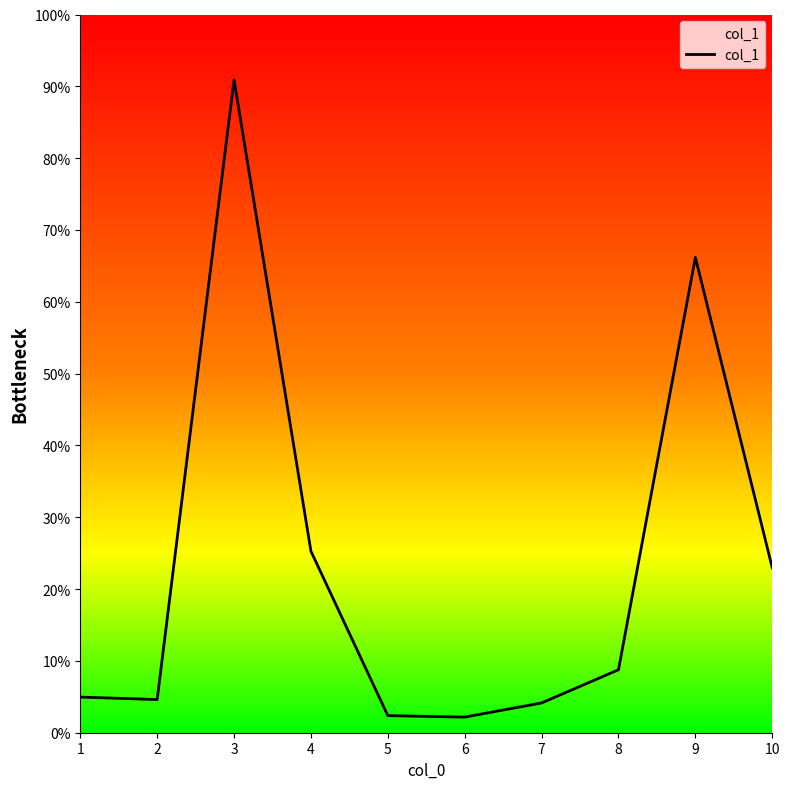

Is this an area chart (filled region under the line)?

Yes